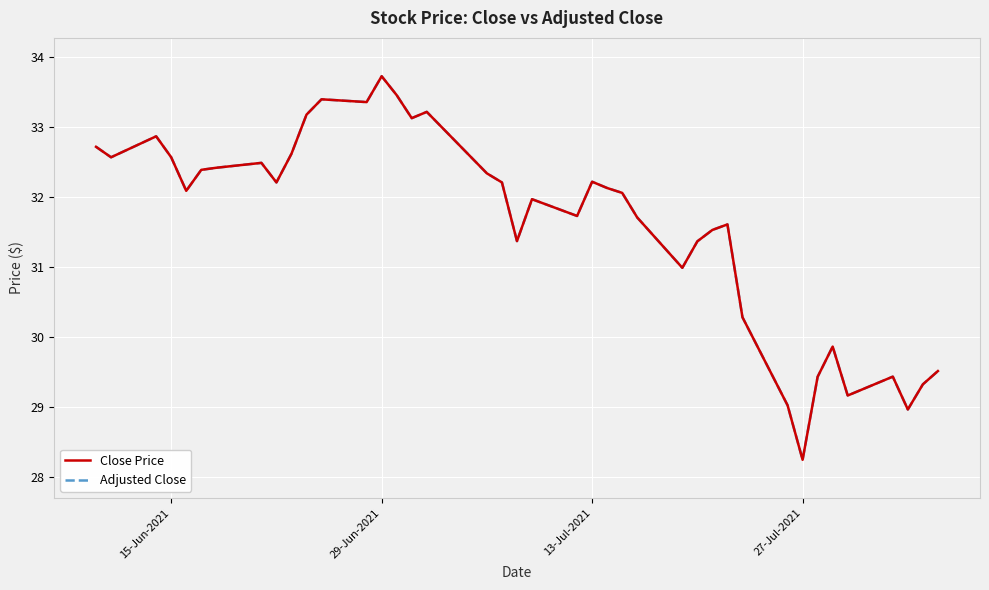

Is this an area chart (filled region under the line)?

No